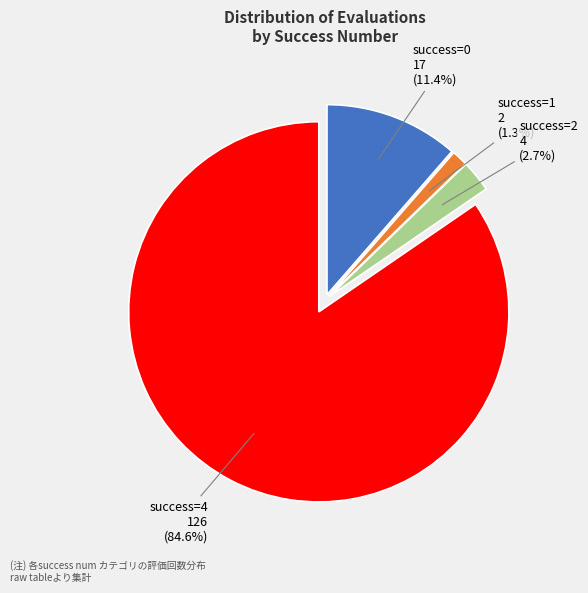

Is there any slice that represents more than half of the pie?

Yes